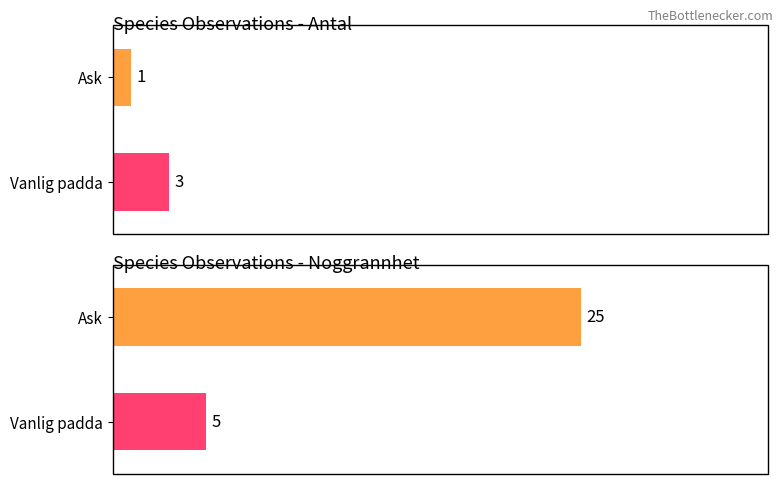

How many groups of bars are there?

2